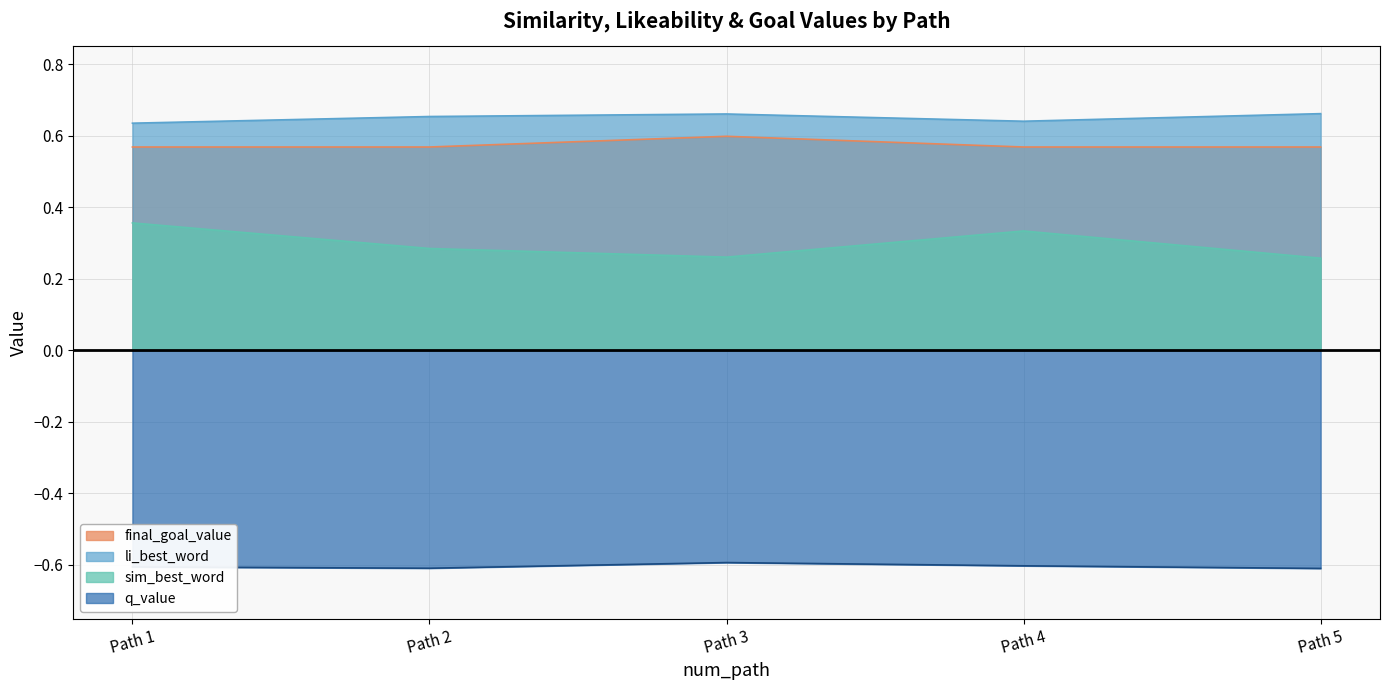

What is the smallest value displayed?

-0.6